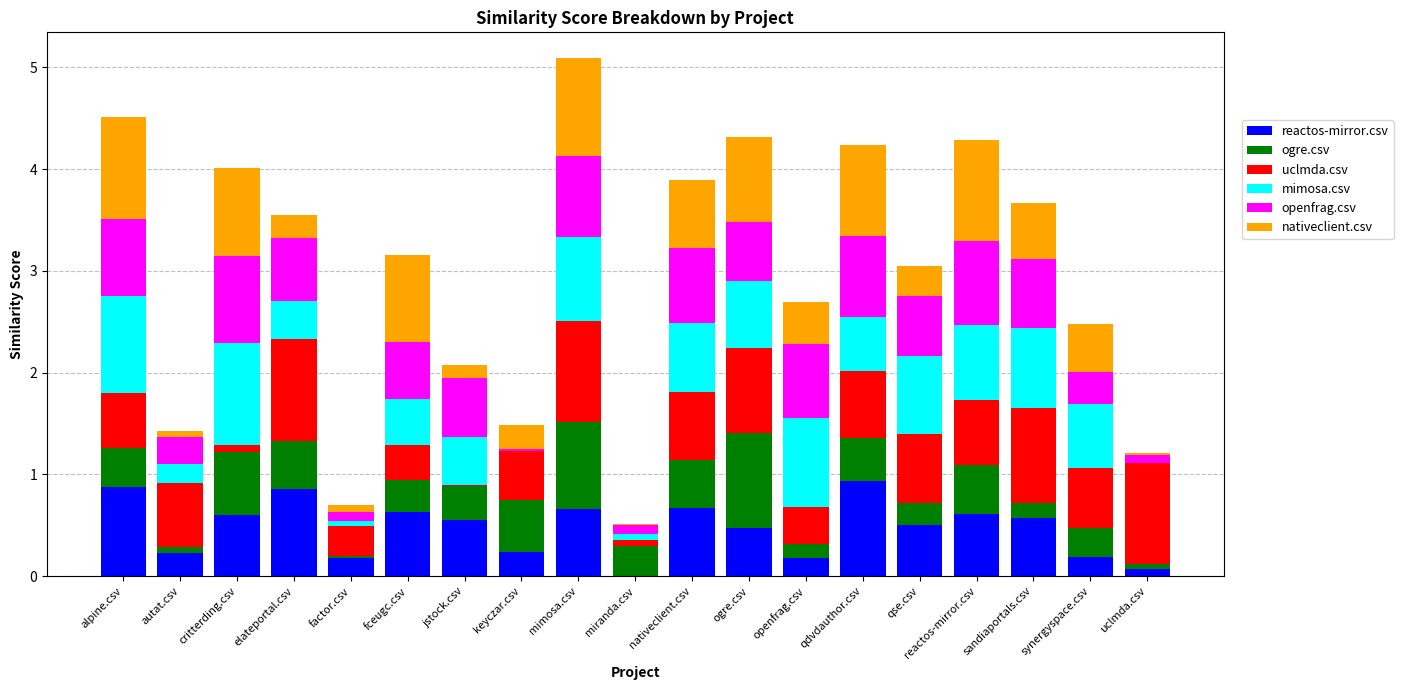

What is the highest value of the reactos-mirror.csv series?

0.9